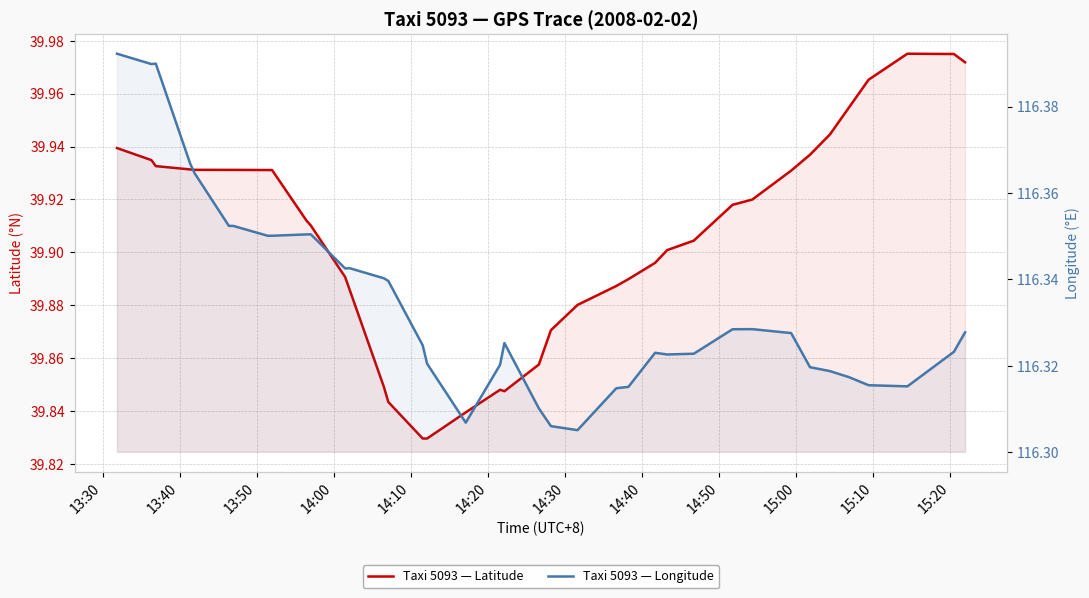

True or false: Taxi 5093 — Longitude has a value of 162.0 at 13:30.

False